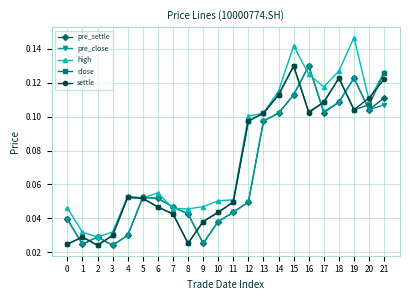

How many pre_close values are between 0 and 1?

22